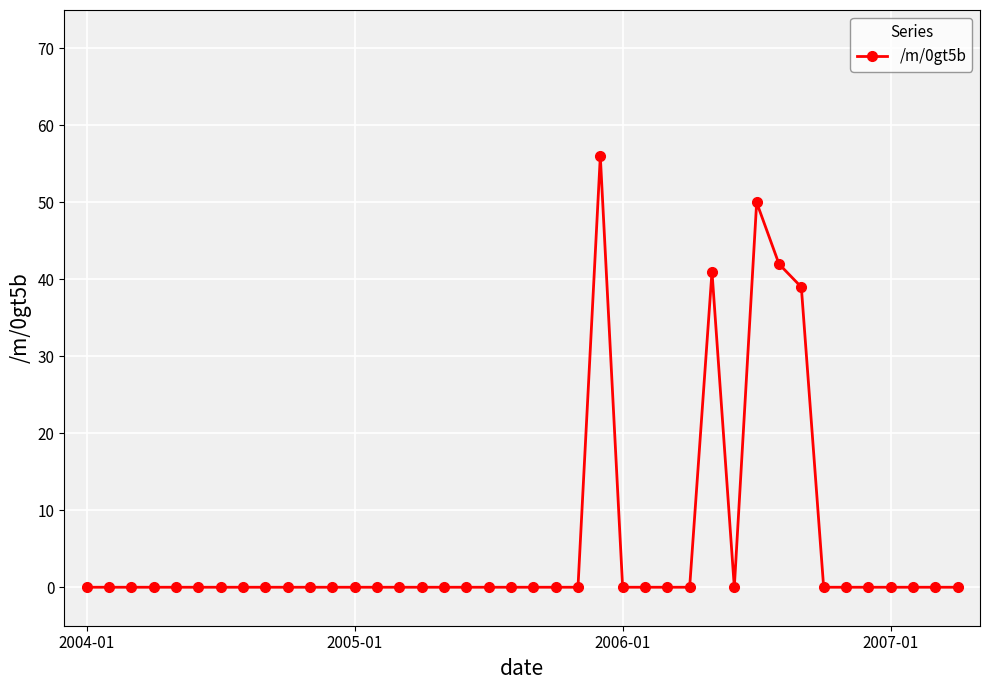

True or false: the data has more than 0 interior local peaks.

True